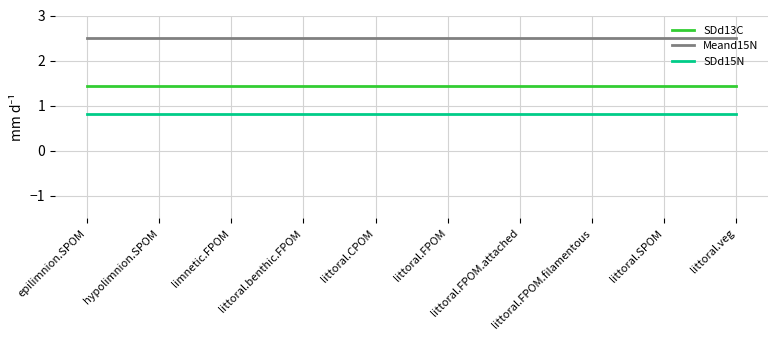

Reading right to left, what are all the values shown in this chart?

SDd13C: littoral.veg=1.4	littoral.SPOM=1.4	littoral.FPOM.filamentous=1.4	littoral.FPOM.attached=1.4	littoral.FPOM=1.4	littoral.CPOM=1.4	littoral.benthic.FPOM=1.4	limnetic.FPOM=1.4	hypolimnion.SPOM=1.4	epilimnion.SPOM=1.4
Meand15N: littoral.veg=2.5	littoral.SPOM=2.5	littoral.FPOM.filamentous=2.5	littoral.FPOM.attached=2.5	littoral.FPOM=2.5	littoral.CPOM=2.5	littoral.benthic.FPOM=2.5	limnetic.FPOM=2.5	hypolimnion.SPOM=2.5	epilimnion.SPOM=2.5
SDd15N: littoral.veg=0.8	littoral.SPOM=0.8	littoral.FPOM.filamentous=0.8	littoral.FPOM.attached=0.8	littoral.FPOM=0.8	littoral.CPOM=0.8	littoral.benthic.FPOM=0.8	limnetic.FPOM=0.8	hypolimnion.SPOM=0.8	epilimnion.SPOM=0.8